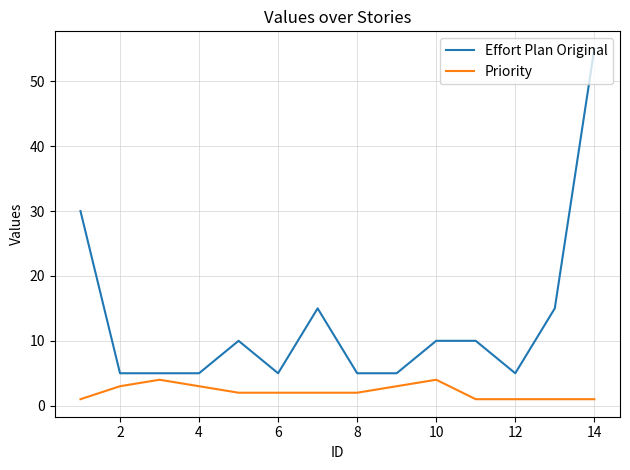

True or false: Effort Plan Original and Priority cross at least once.

False